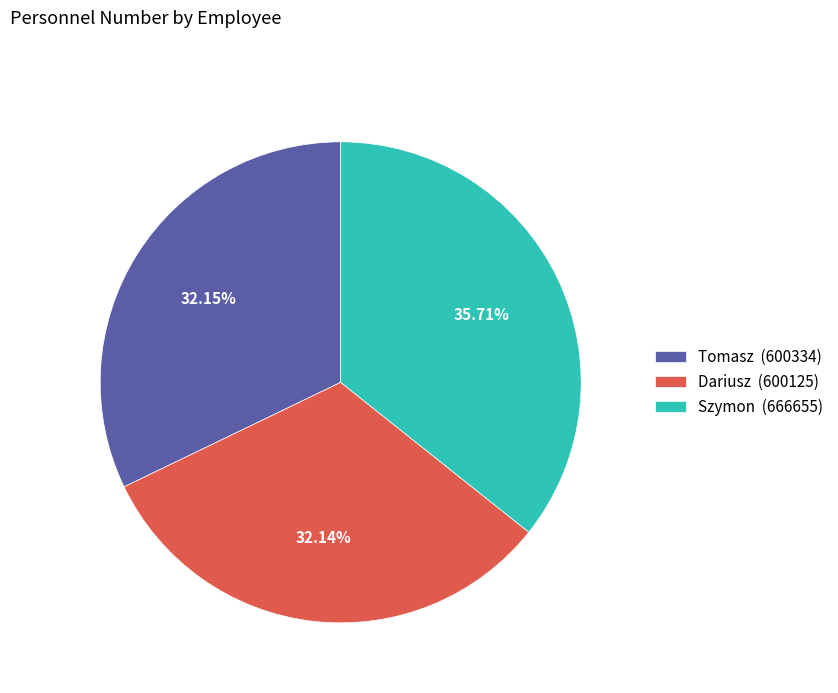

Which slice is the largest?

Szymon